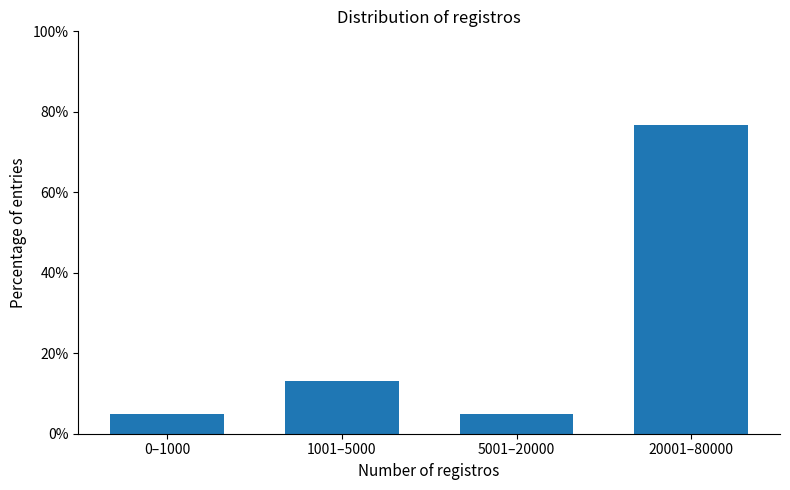

Reading left to right, what are all the values shown in this chart?

5.0	13.2	5.0	76.8